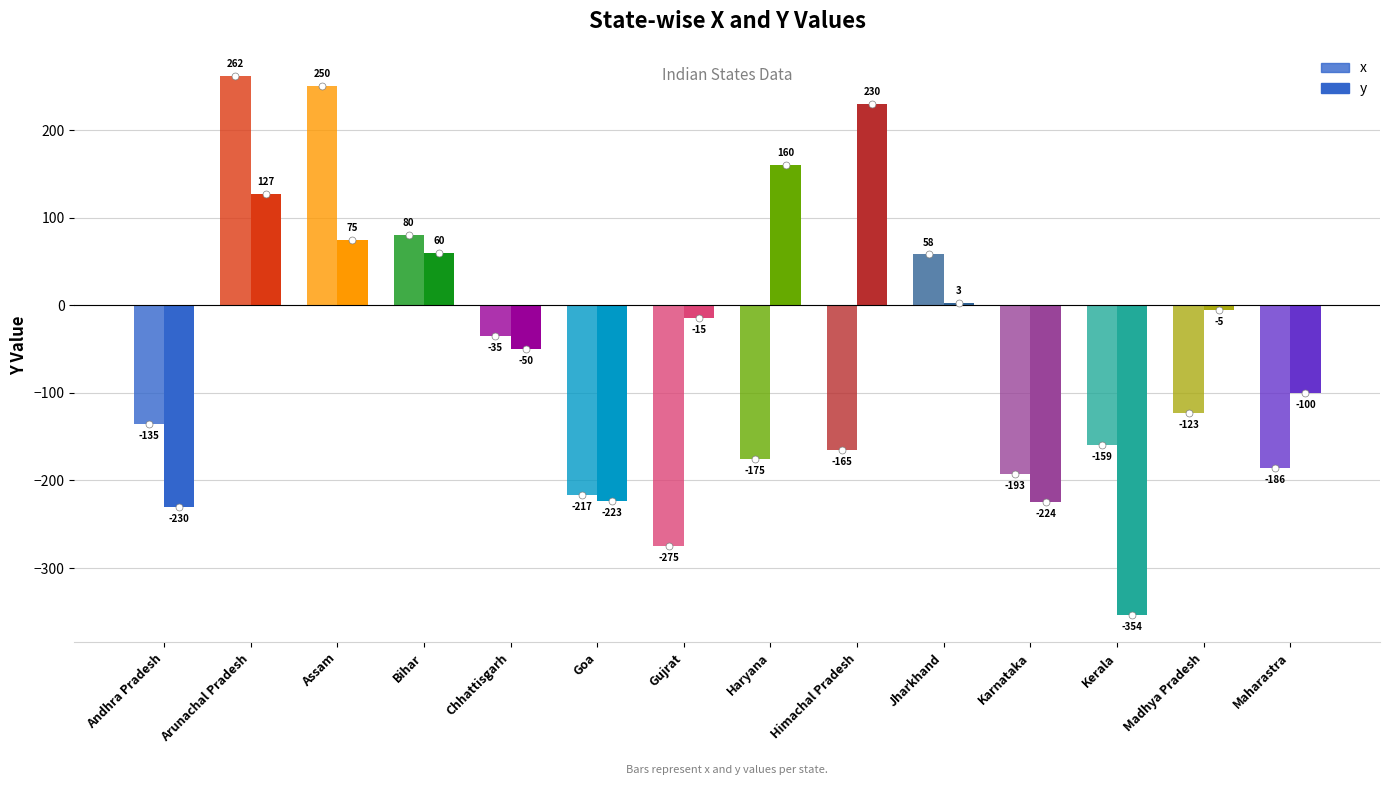

At which label does x first exceed -135?

Arunachal Pradesh